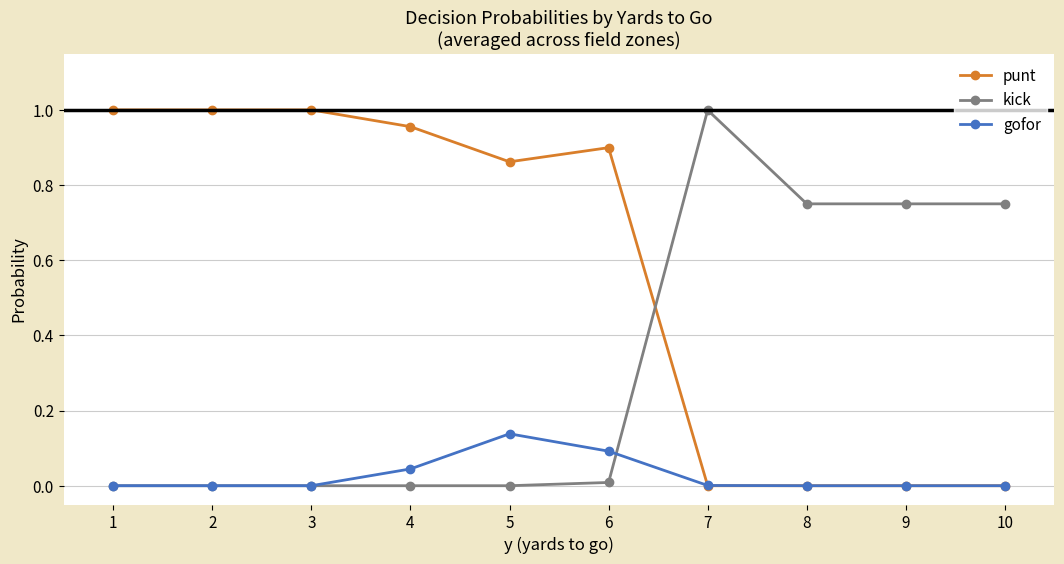

What are all the series names shown in the legend?

punt, kick, gofor